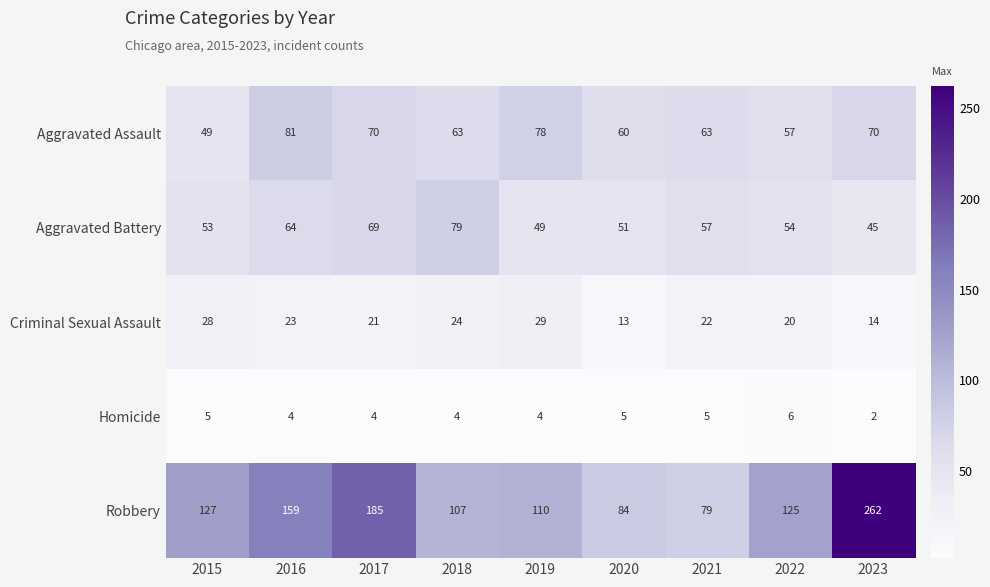

At which category does the chart reach its minimum across all series?

2023